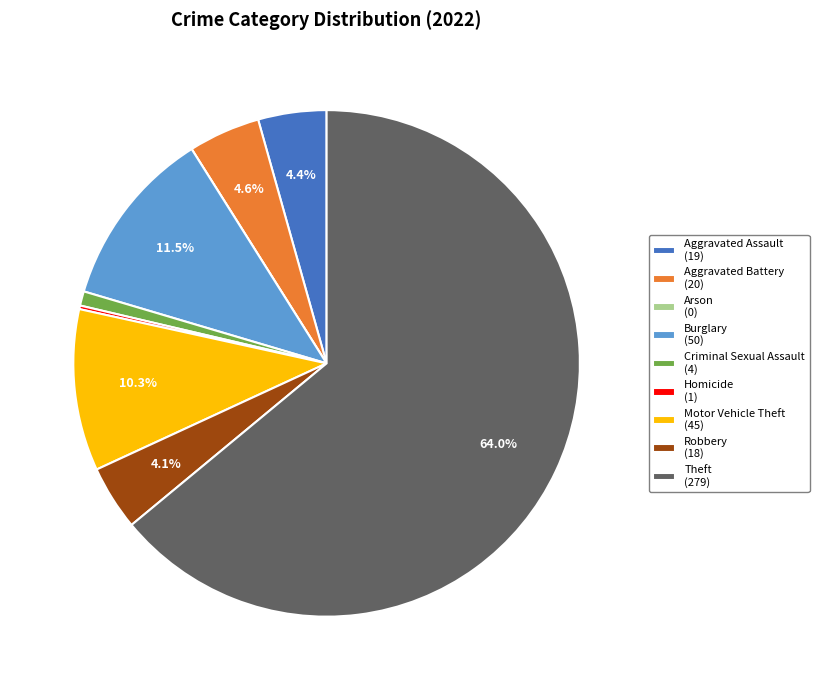

What is the majority slice?

Theft (279)